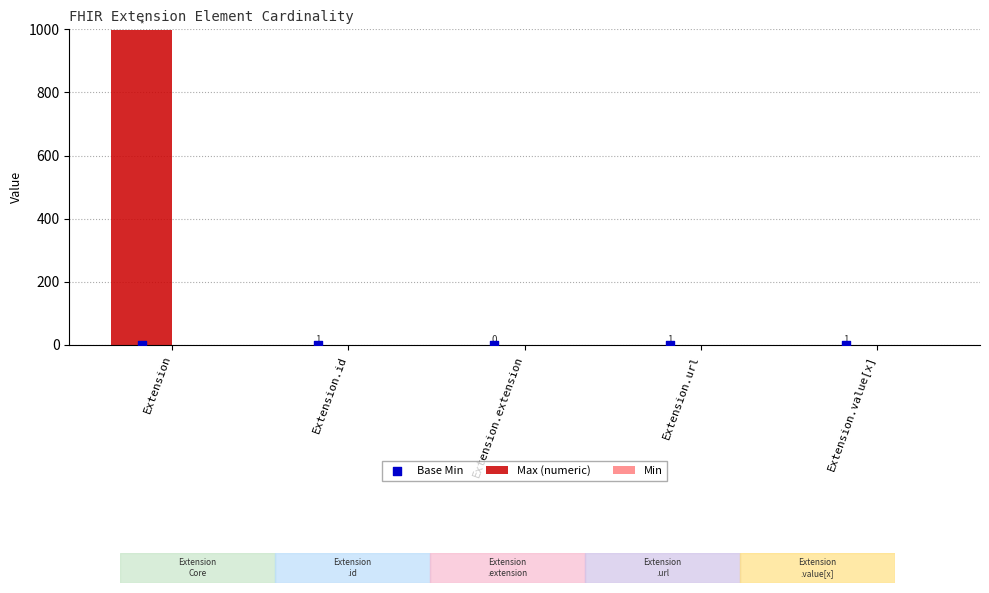

Which series has the widest spread of Y values?

Max (numeric)